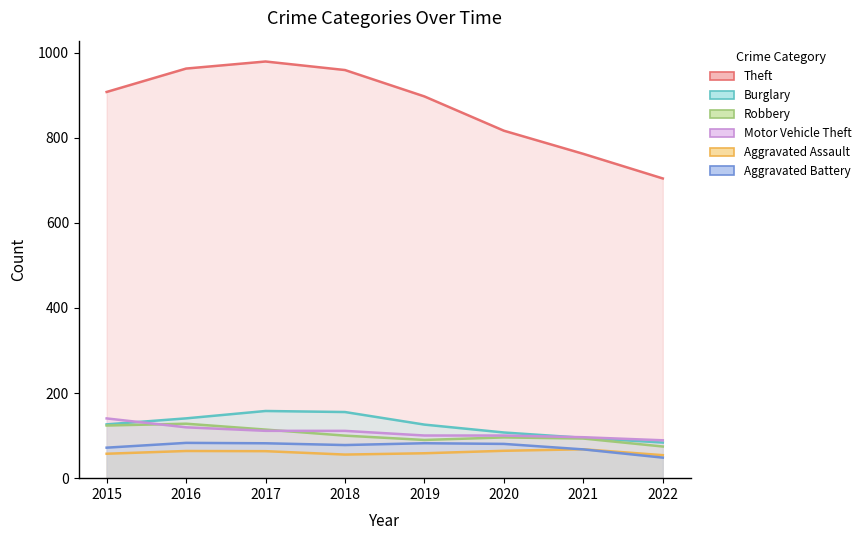

At how many categories does at least one series exceed 168?

8